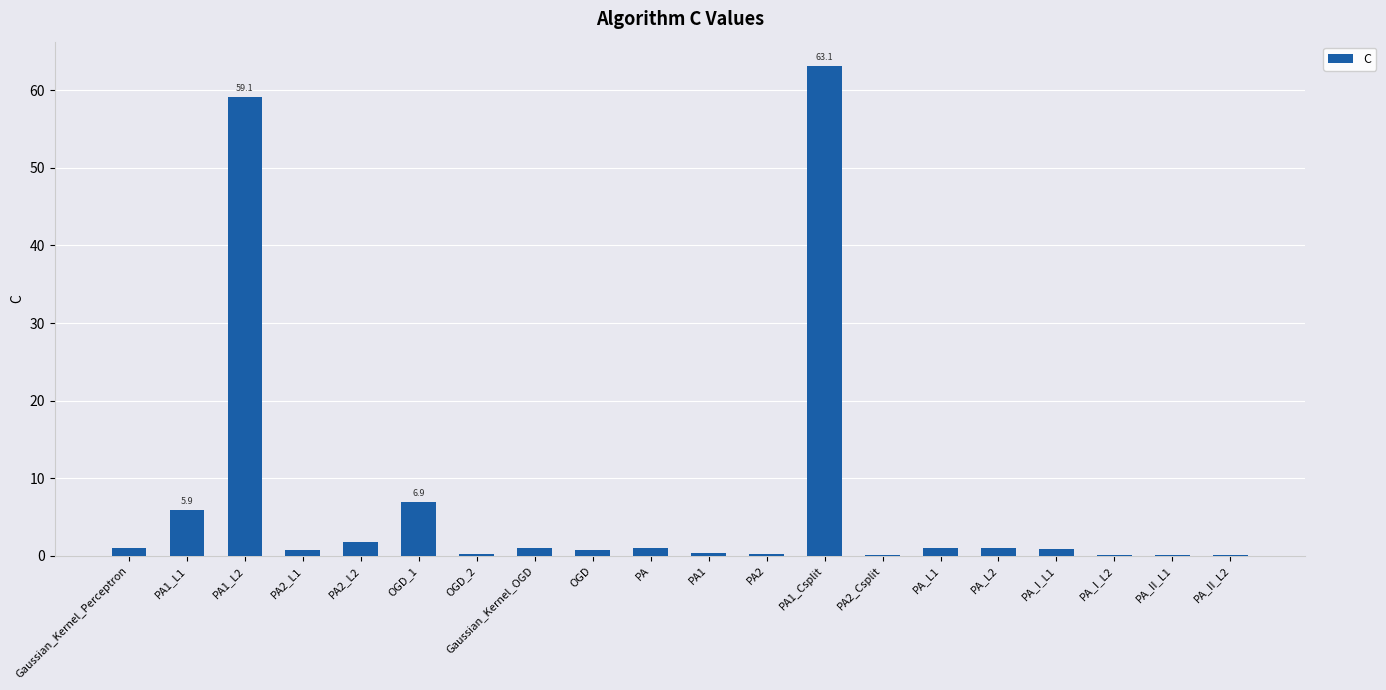

What is the greatest value displayed?

63.1